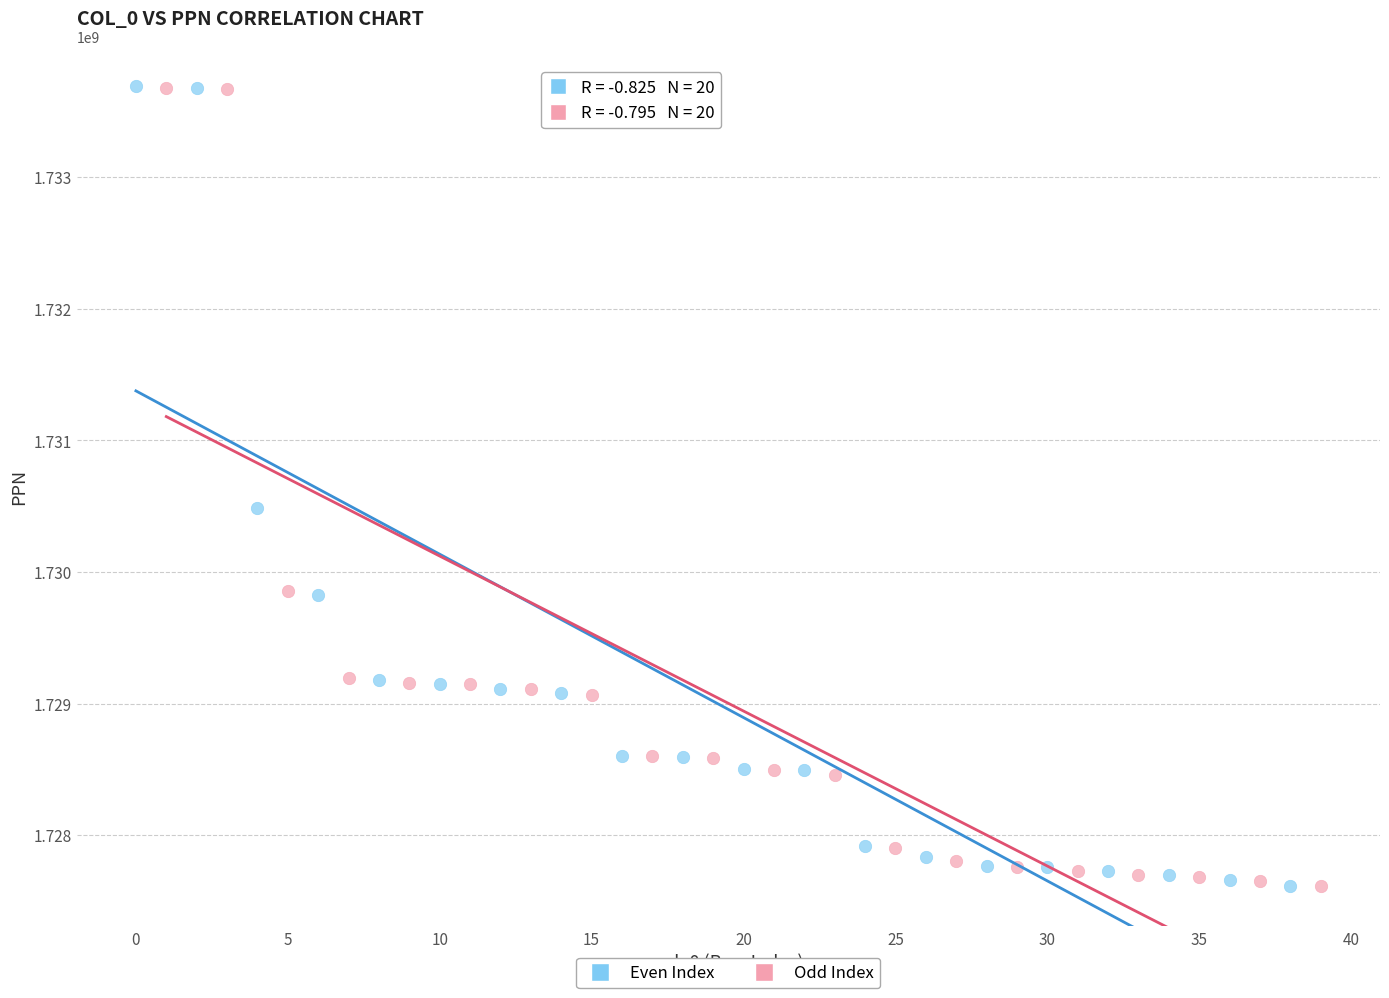

What are all the series names shown in the legend?

Even Index, Odd Index